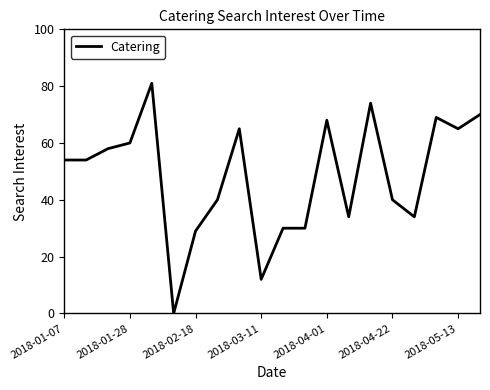

What is the difference between the maximum and minimum values?

81